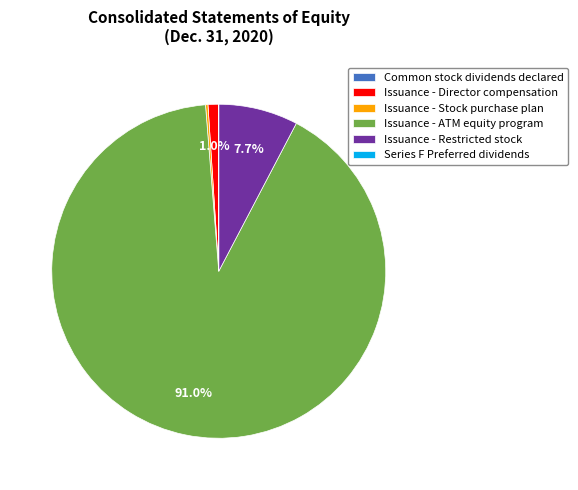

Do Issuance - Director compensation and Issuance - ATM equity program together represent more than half of the pie?

Yes